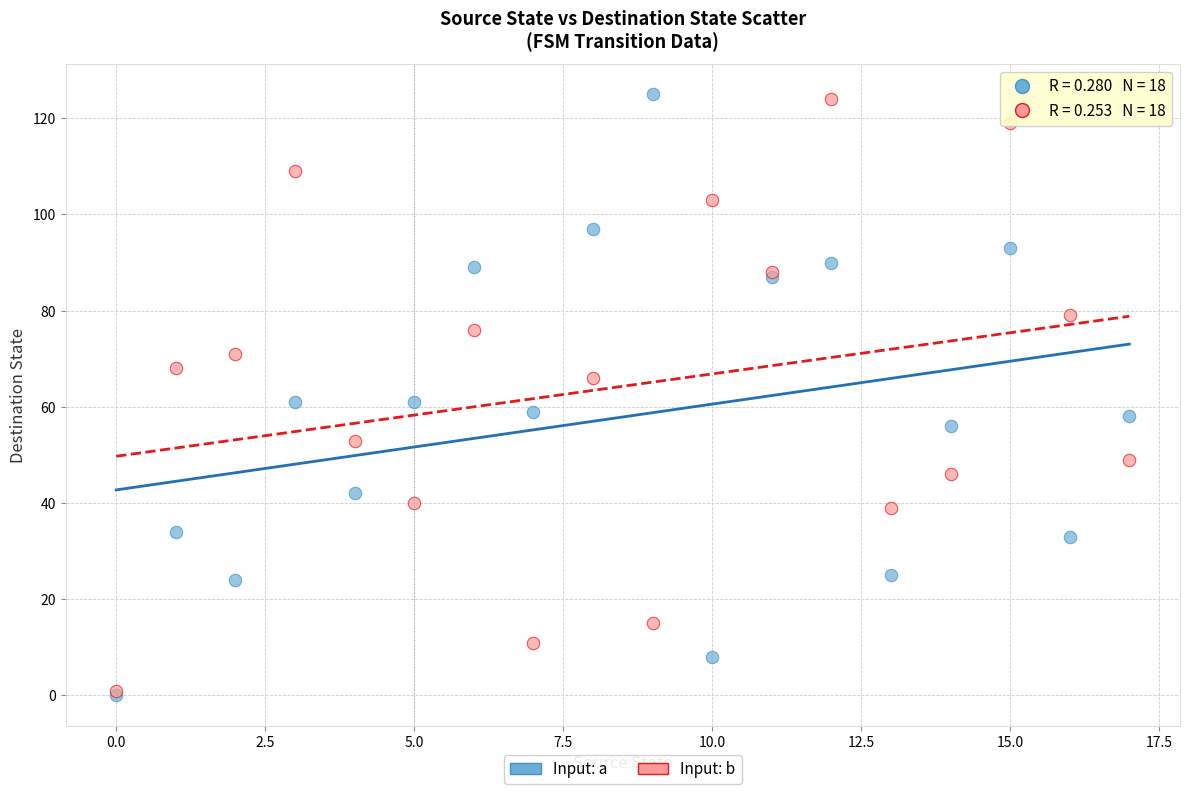

What are all the series names shown in the legend?

Input: a, Input: b